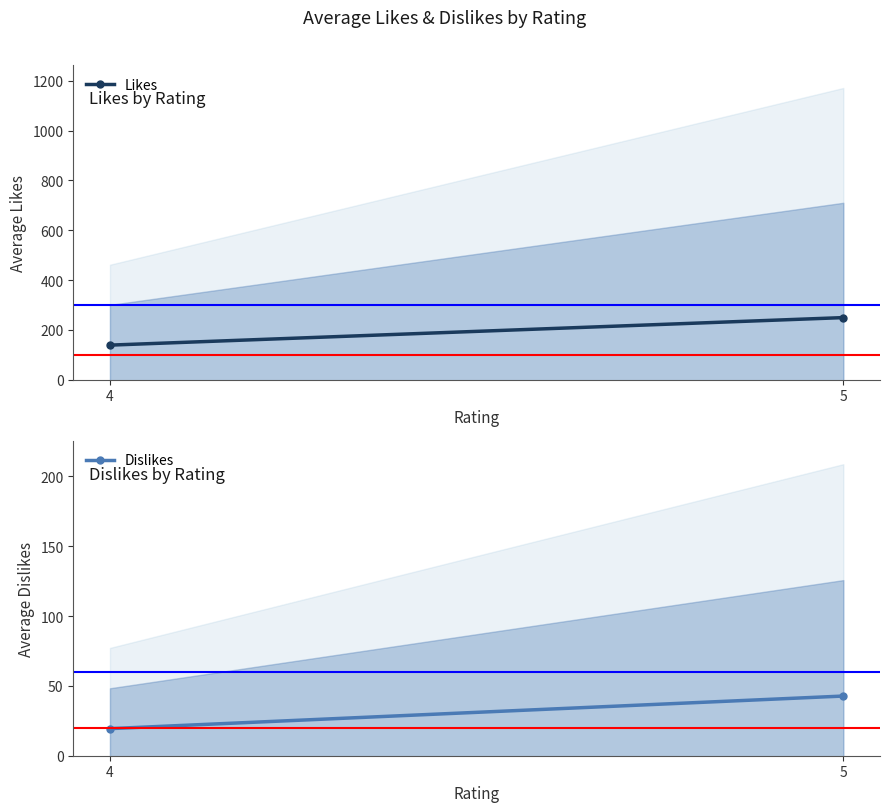

The value of Likes at 4 is 83.9. True or false?

False